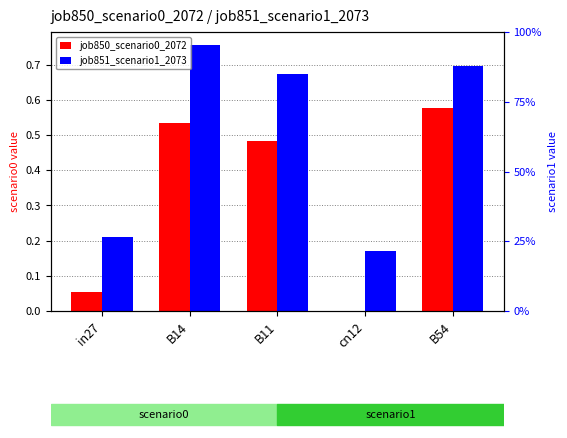

How many groups of bars are there?

5